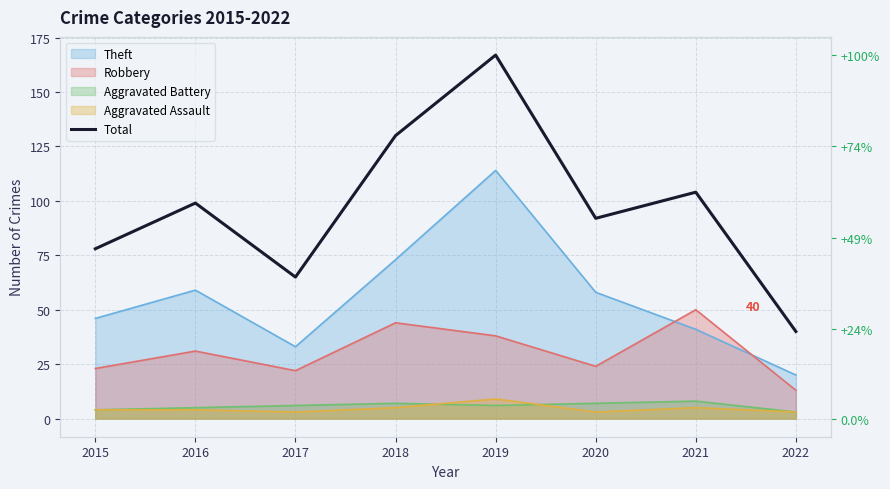

What is the sum of the values at 2018 and 2017?

195